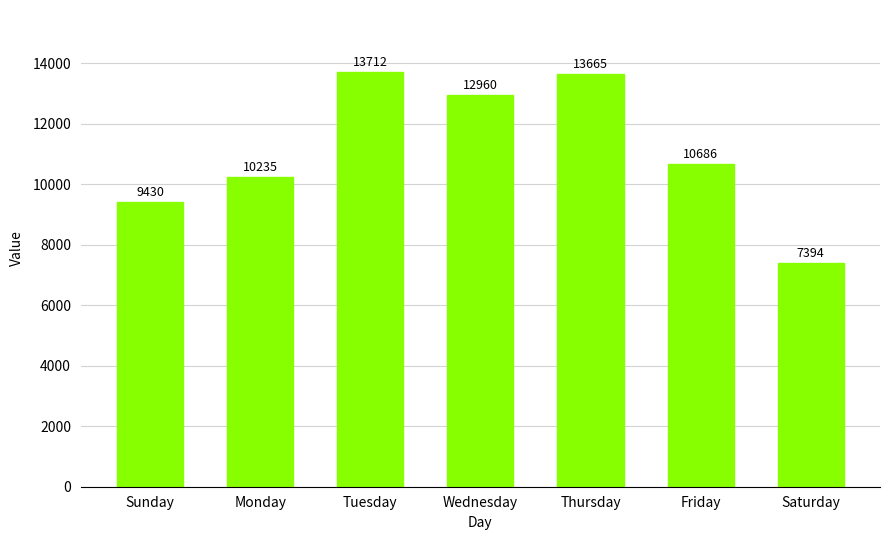

What is the change in value from Thursday to Saturday?

-6271